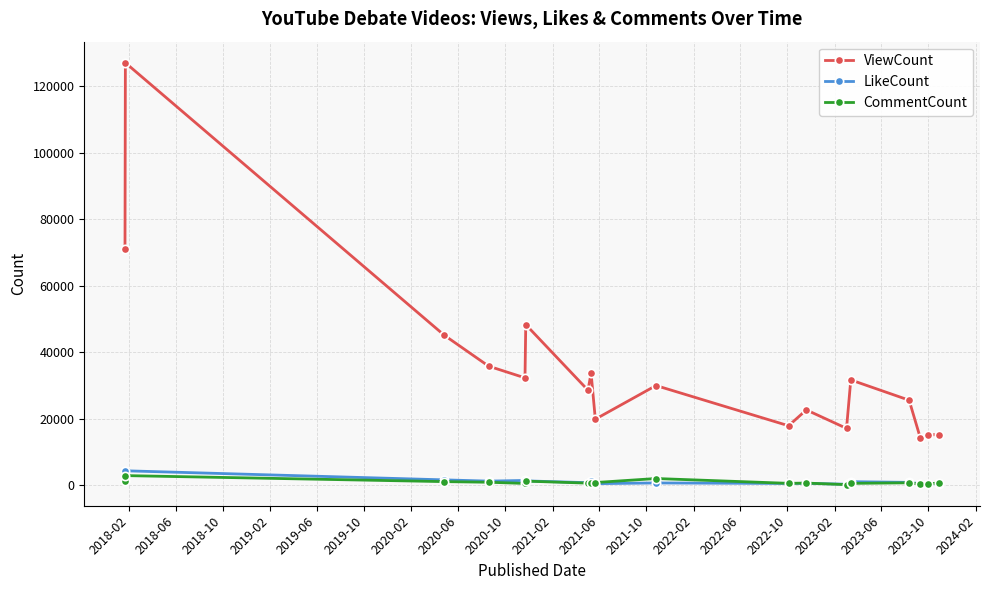

Which series has the largest range (max minus min)?

ViewCount